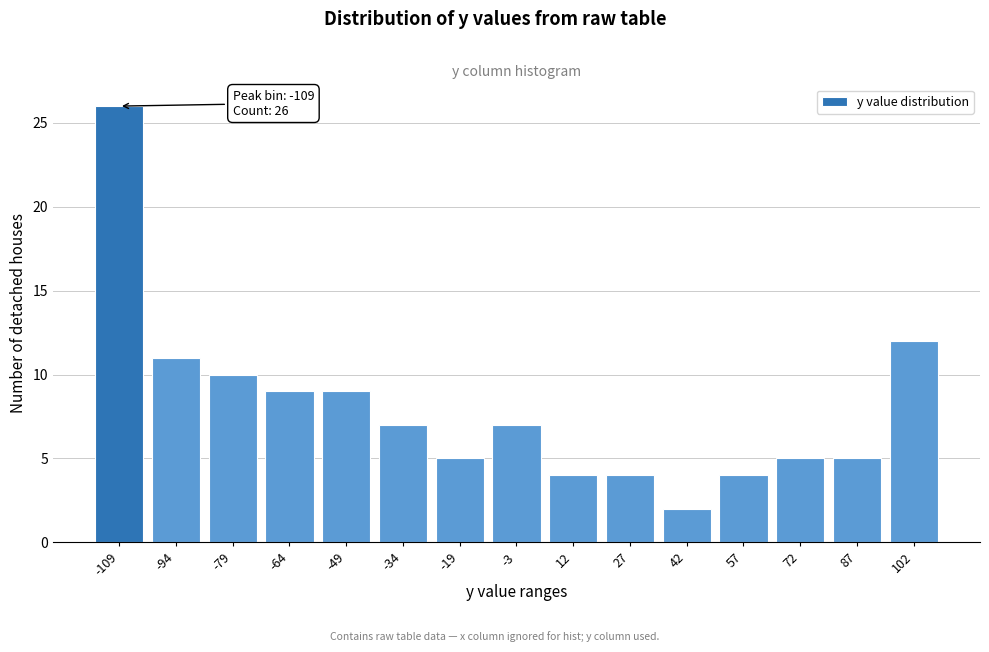

Reading left to right, what are all the values shown in this chart?

-109=26	-94=11	-79=10	-64=9	-49=9	-34=7	-19=5	-3=7	12=4	27=4	42=2	57=4	72=5	87=5	102=12